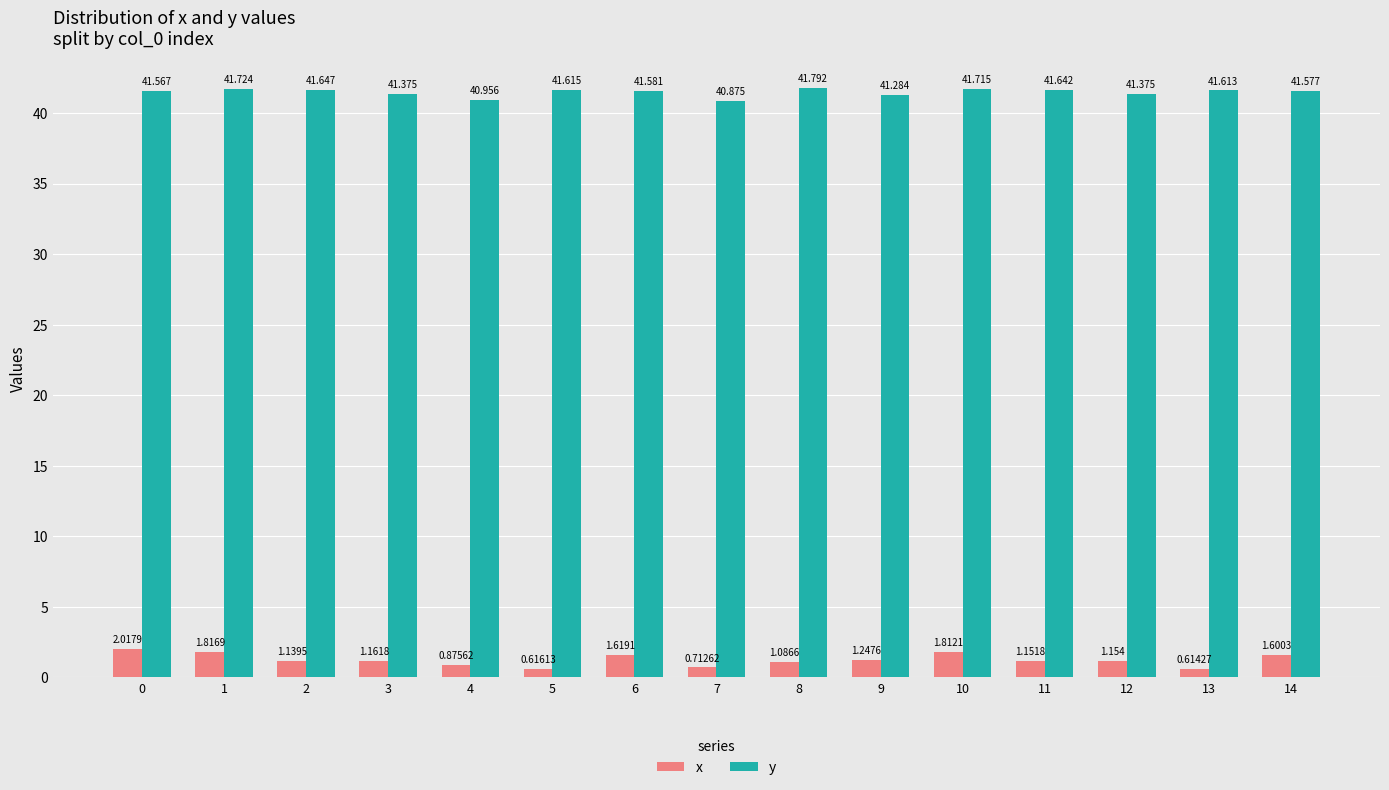

Rank the series by their average value, from lowest to highest.

x, y